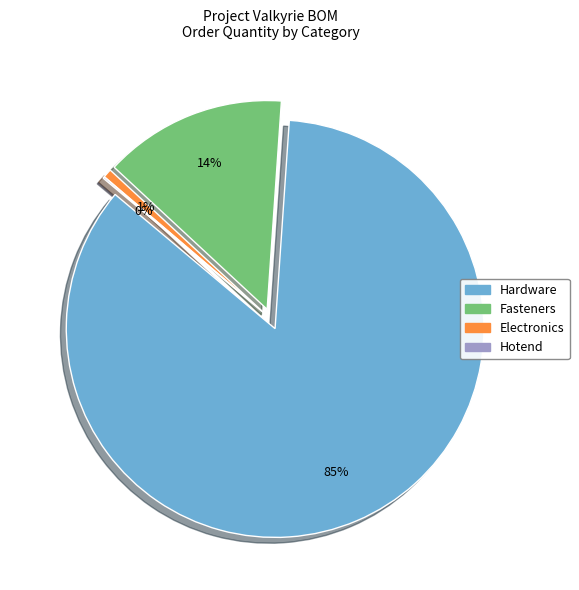

True or false: Fasteners accounts for 16% of the total.

False